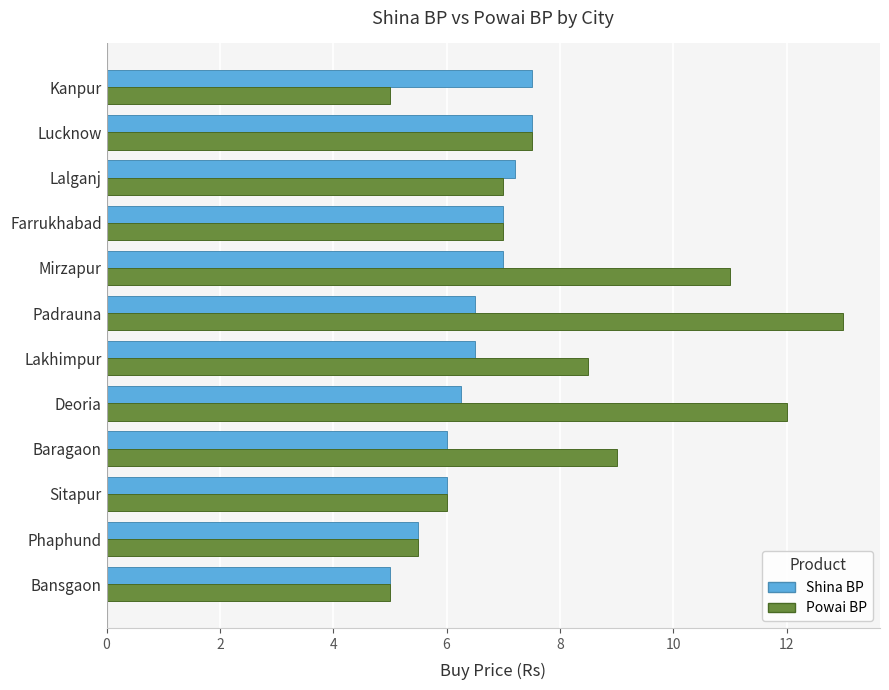

List the series in order of their peak value, lowest first.

Shina BP, Powai BP